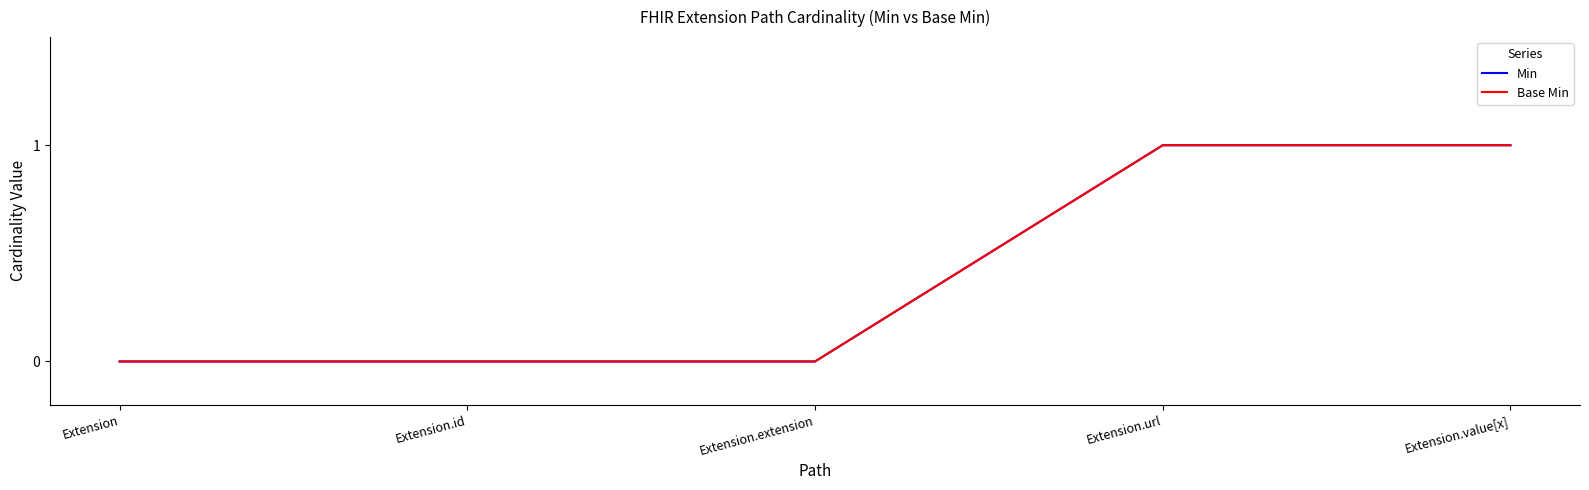

How many lines are shown in the chart?

2